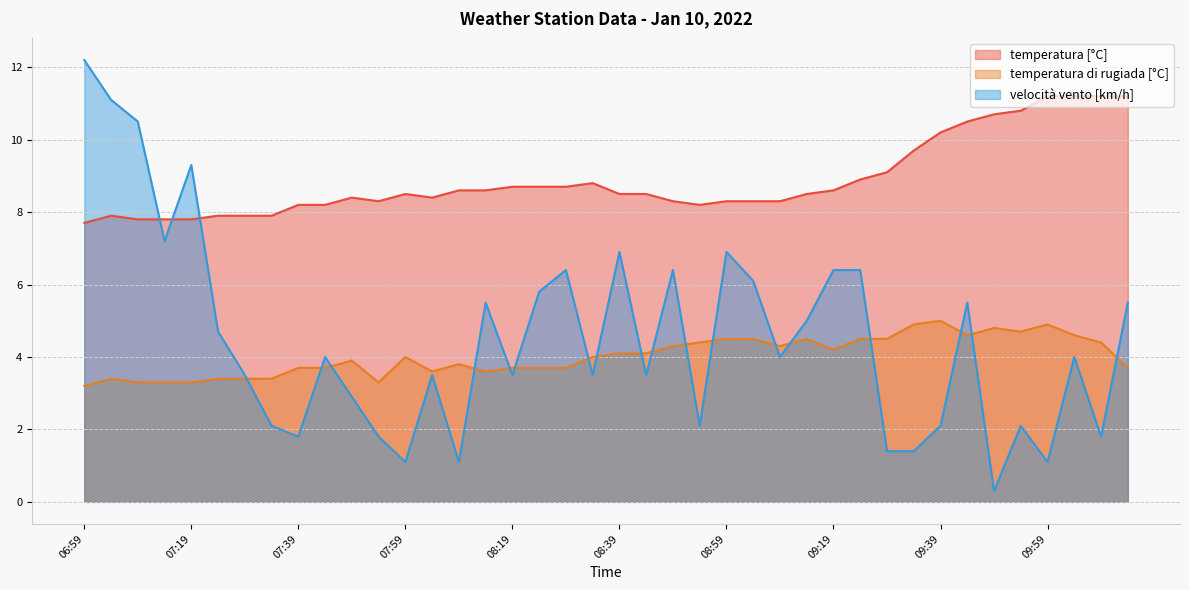

Which label corresponds to the largest value in the chart?

06:59